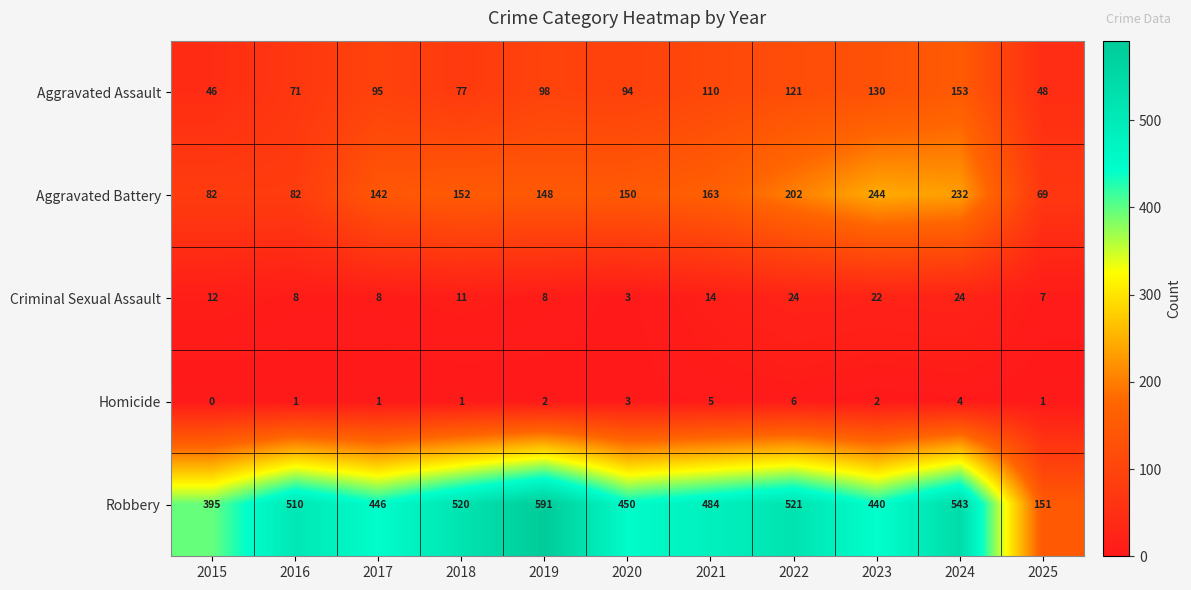

At how many categories does at least one series exceed 90?

11